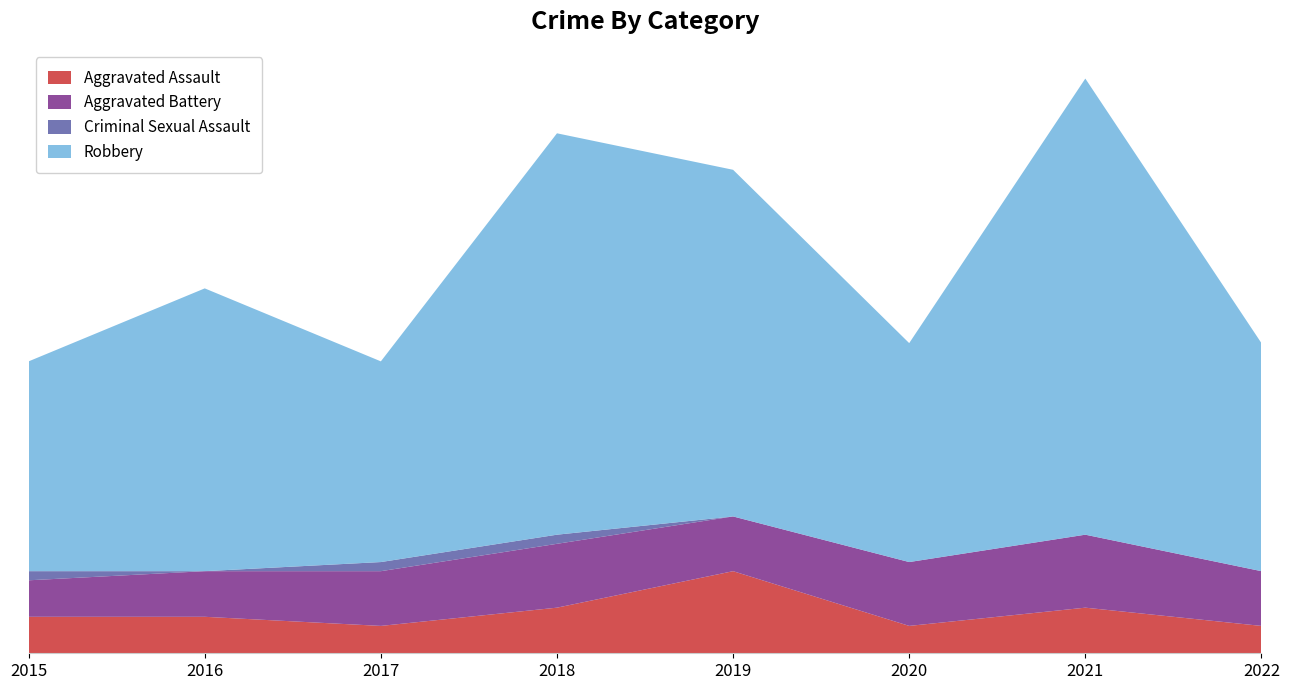

Reading left to right, extract all data points from this chart.

Aggravated Assault: 4	4	3	5	9	3	5	3
Aggravated Battery: 4	5	6	7	6	7	8	6
Criminal Sexual Assault: 1	0	1	1	0	0	0	0
Robbery: 23	31	22	44	38	24	50	25